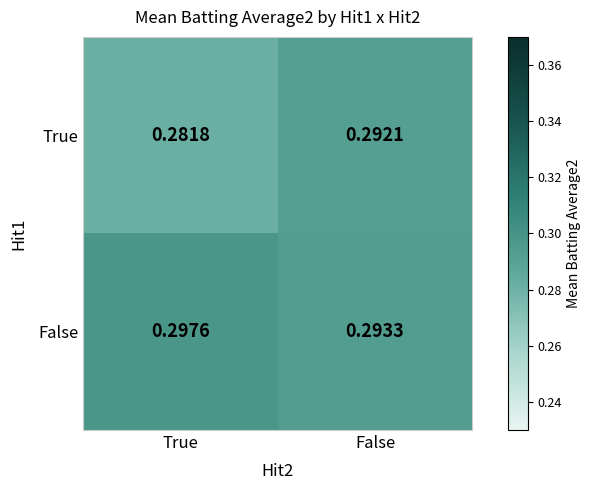

At which category does the chart reach its peak across all series?

True